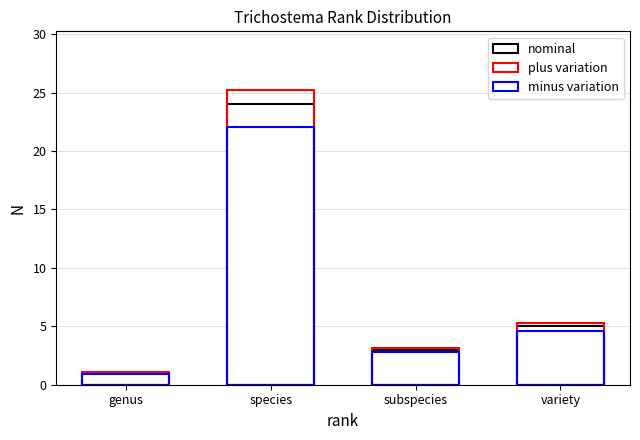

What is the value of the minus variation bar at the 2nd from the left?

22.1